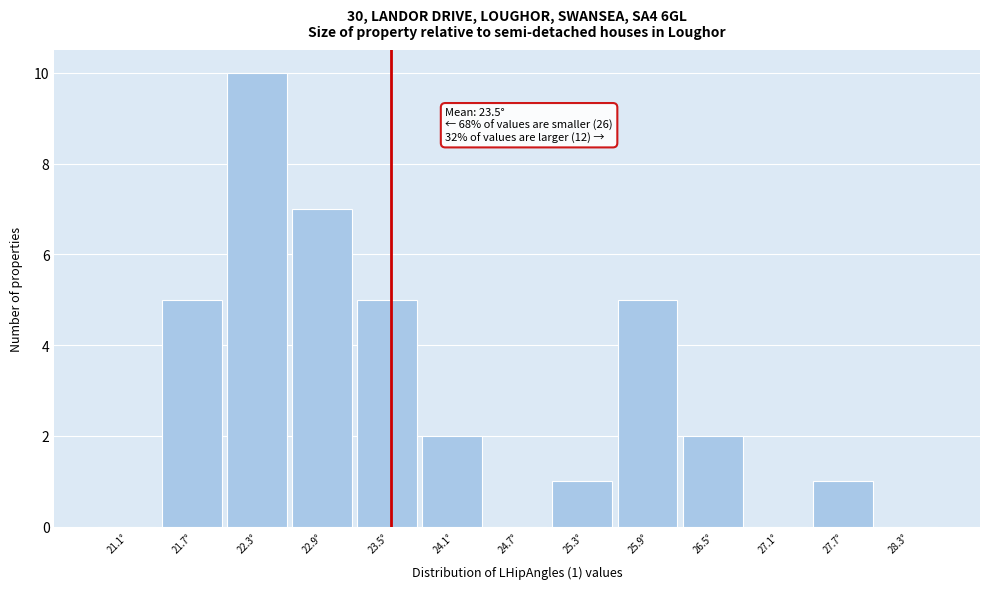

Which range on the x-axis has the tallest bar?

22.0 to 22.6